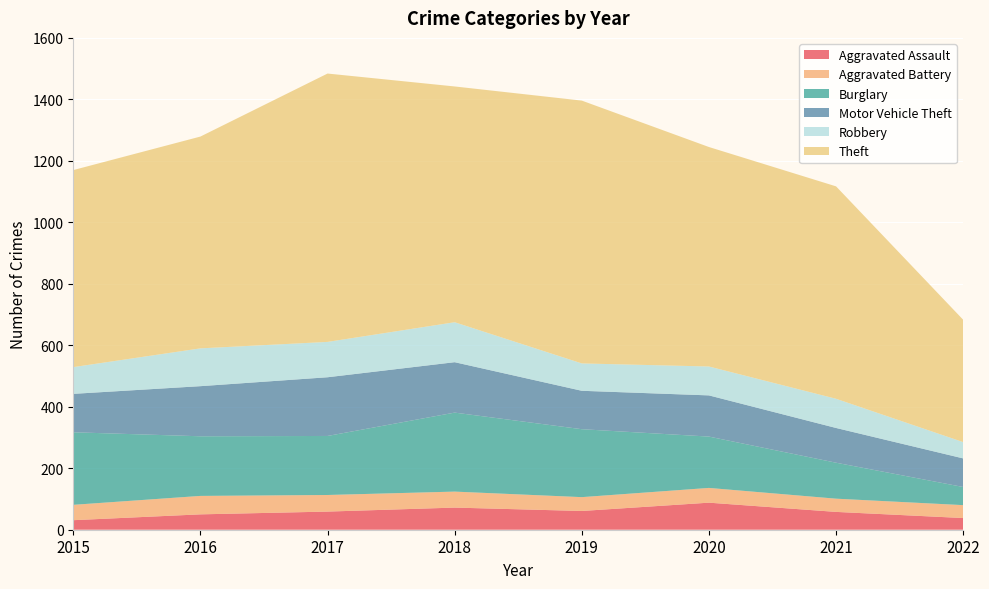

Reading left to right, what are all the values shown in this chart?

Aggravated Assault: 2015=31	2016=50	2017=59	2018=72	2019=61	2020=88	2021=58	2022=38
Aggravated Battery: 2015=50	2016=60	2017=54	2018=52	2019=45	2020=48	2021=43	2022=42
Burglary: 2015=236	2016=194	2017=192	2018=257	2019=221	2020=167	2021=117	2022=59
Motor Vehicle Theft: 2015=125	2016=163	2017=191	2018=164	2019=125	2020=134	2021=113	2022=93
Robbery: 2015=87	2016=123	2017=115	2018=130	2019=89	2020=94	2021=95	2022=53
Theft: 2015=641	2016=689	2017=873	2018=767	2019=855	2020=714	2021=691	2022=398